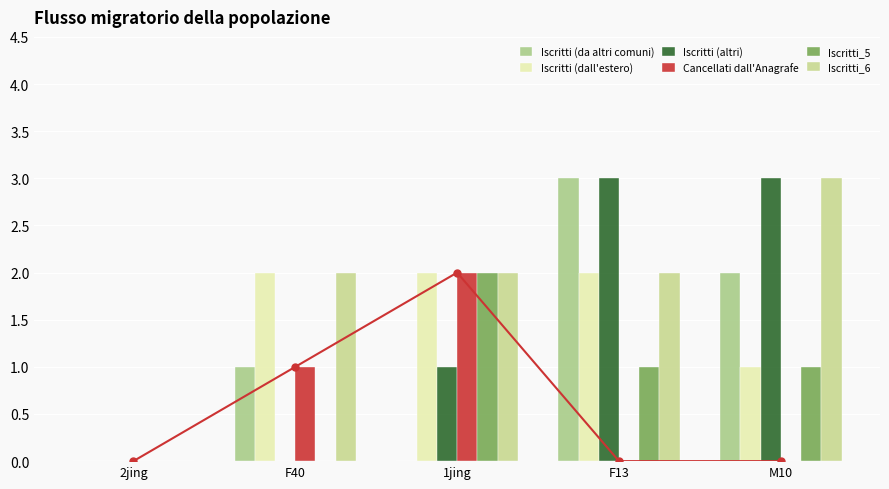

True or false: CI01000358_823812_824034.B has a value of 2 at F40.

False